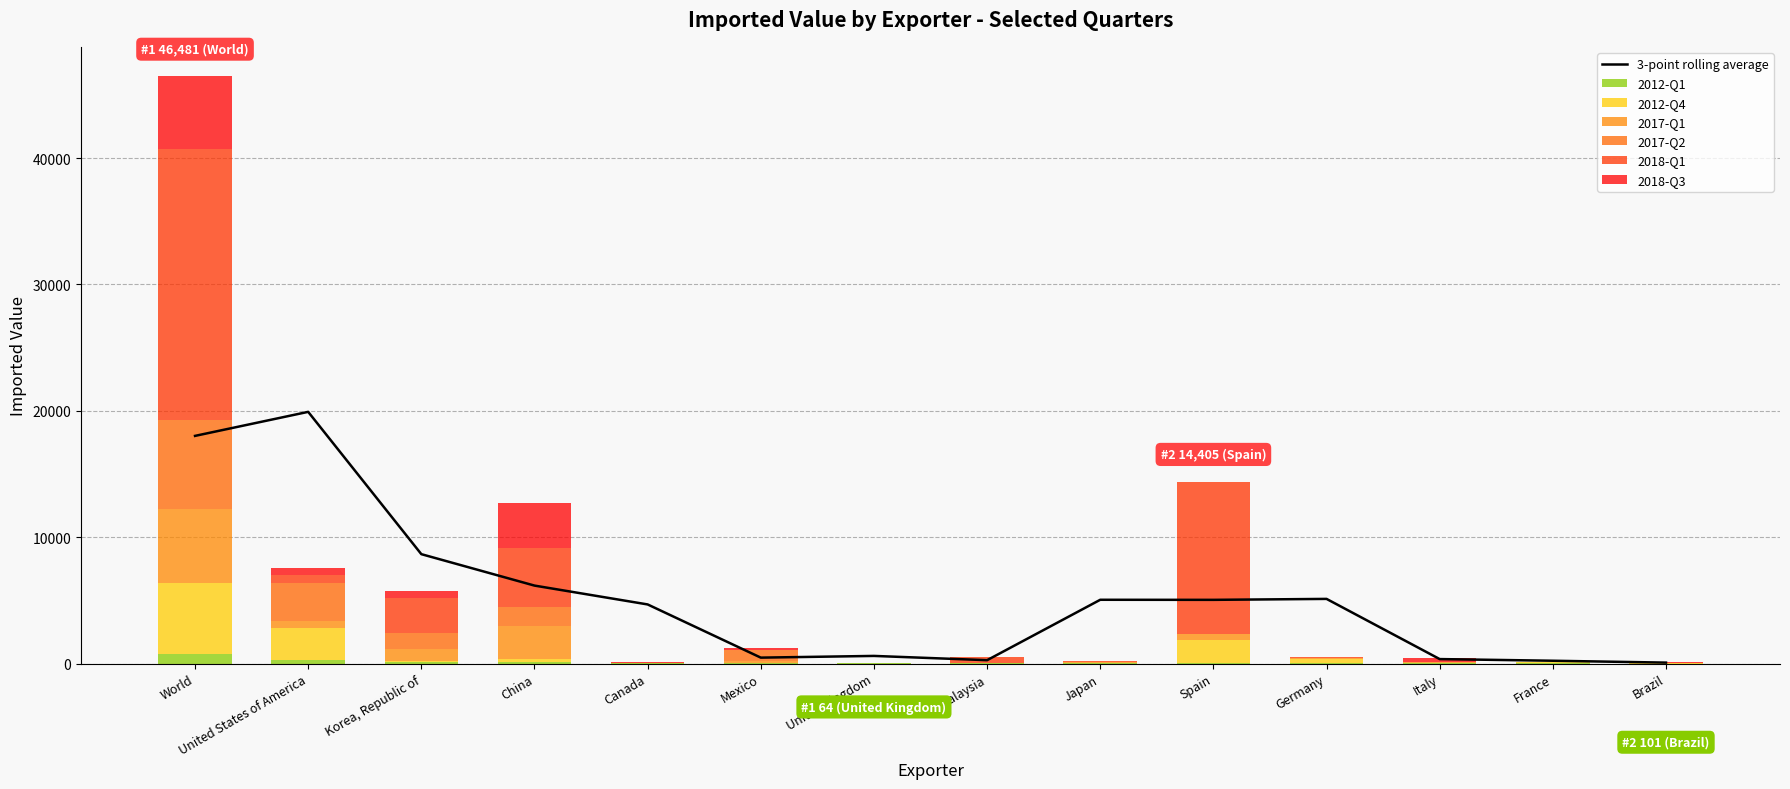

How many data points in 2017-Q2 are less than 29?

7